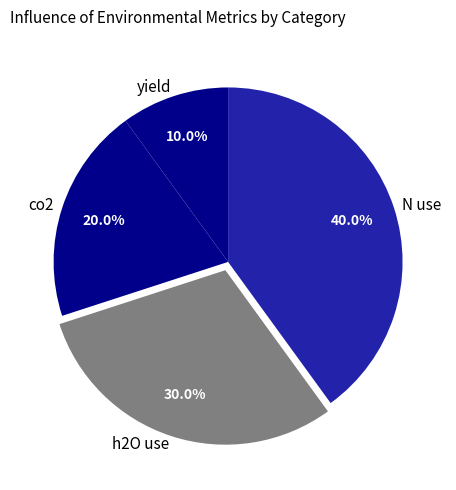

What is the ratio of the value at yield to the value at h2O use?

0.3